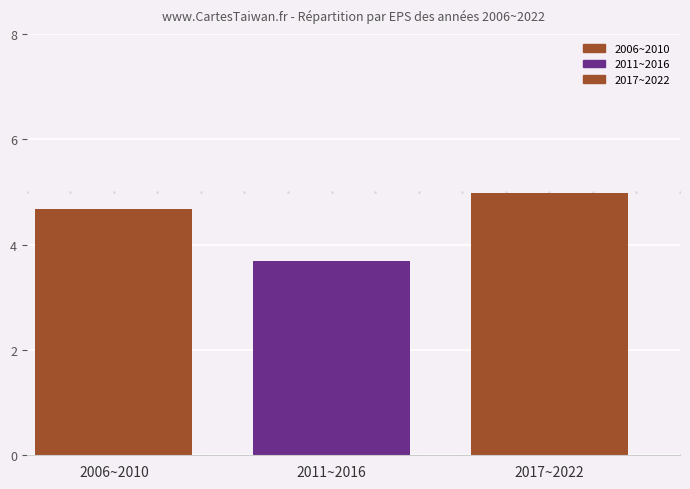

How many data points are less than 4?

1